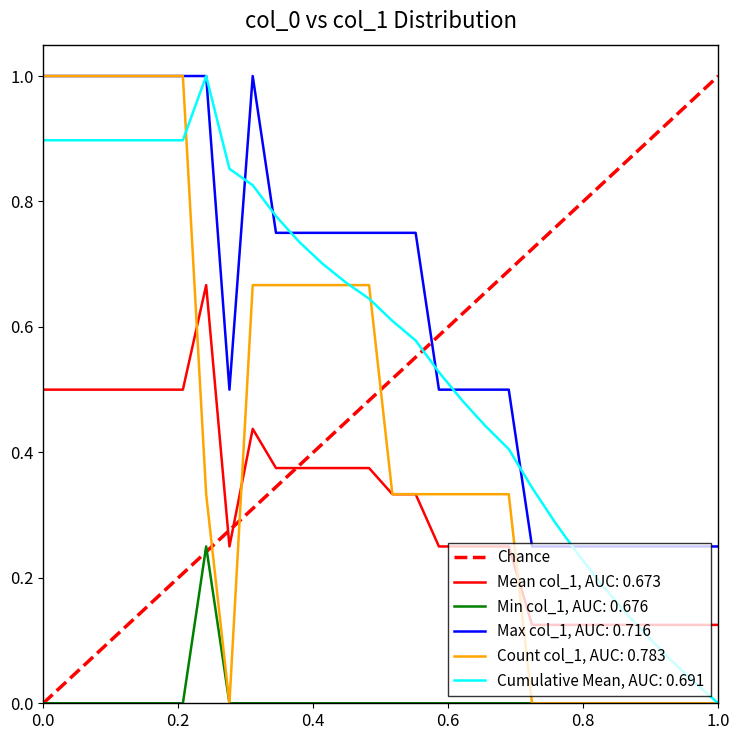

After their last crossing, which series has the higher values: Mean col_1, AUC: 0.673 or Cumulative Mean, AUC: 0.691?

Mean col_1, AUC: 0.673